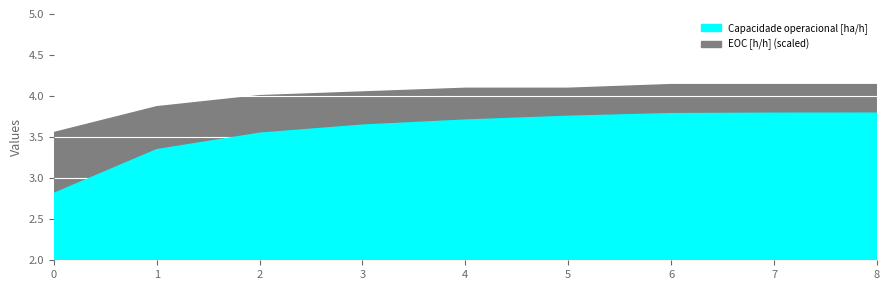

Rank the series by their average value, from highest to lowest.

Capacidade operacional [ha/h], EOC [h/h]